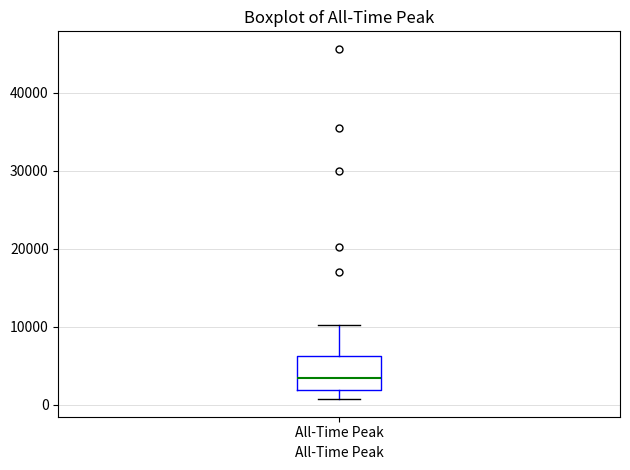

Where does the median line of the box for All-Time Peak sit on the y-axis? The values are not printed on the chart, so give them approximately, as read against the axis.

3000